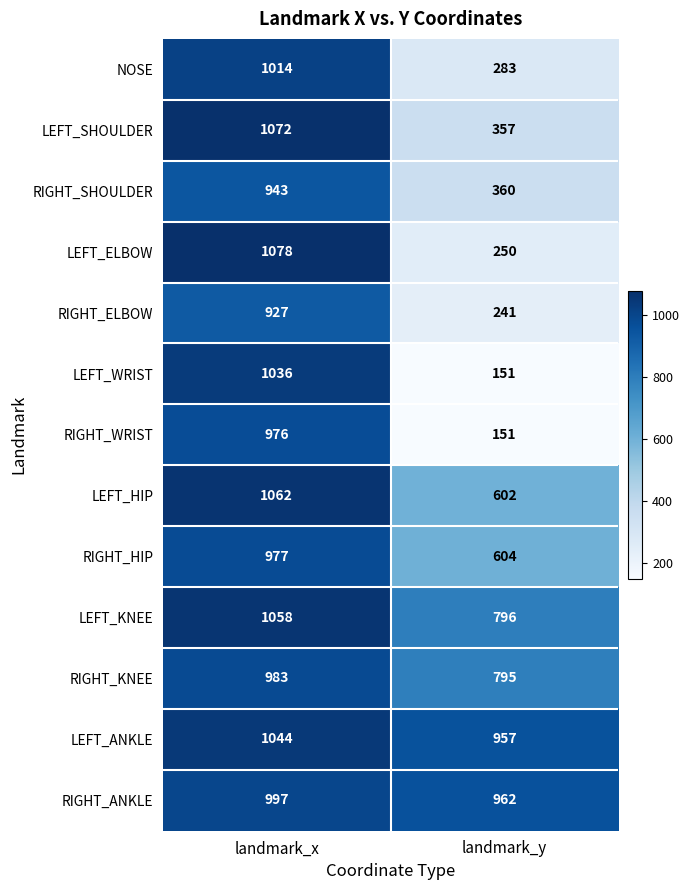

Reading left to right, what are all the values shown in this chart?

NOSE: 1014	283
LEFT_SHOULDER: 1072	357
RIGHT_SHOULDER: 943	360
LEFT_ELBOW: 1078	250
RIGHT_ELBOW: 927	241
LEFT_WRIST: 1036	151
RIGHT_WRIST: 976	151
LEFT_HIP: 1062	602
RIGHT_HIP: 977	604
LEFT_KNEE: 1058	796
RIGHT_KNEE: 983	795
LEFT_ANKLE: 1044	957
RIGHT_ANKLE: 997	962